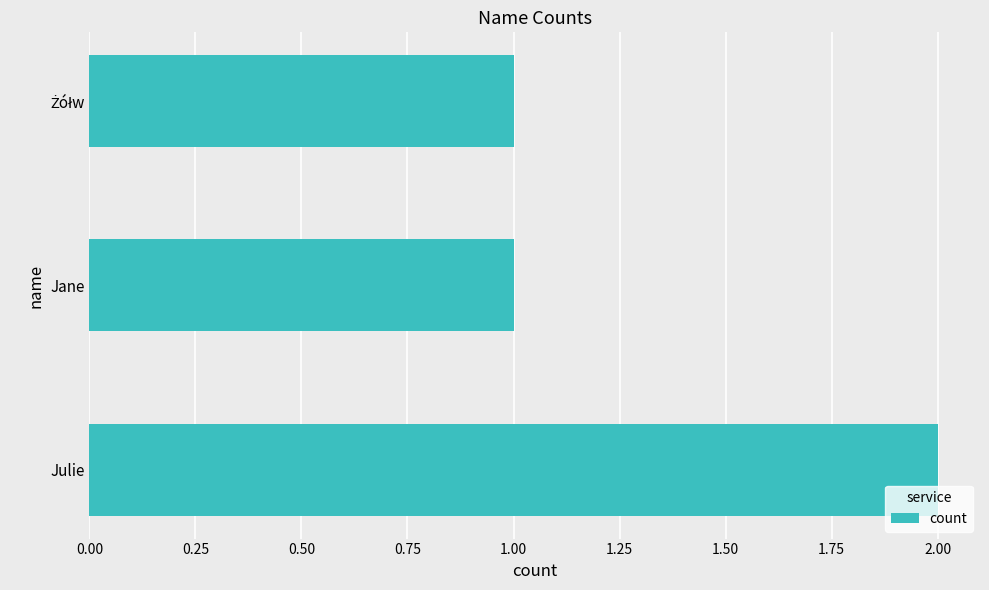

Which category has the highest value across all series?

Julie